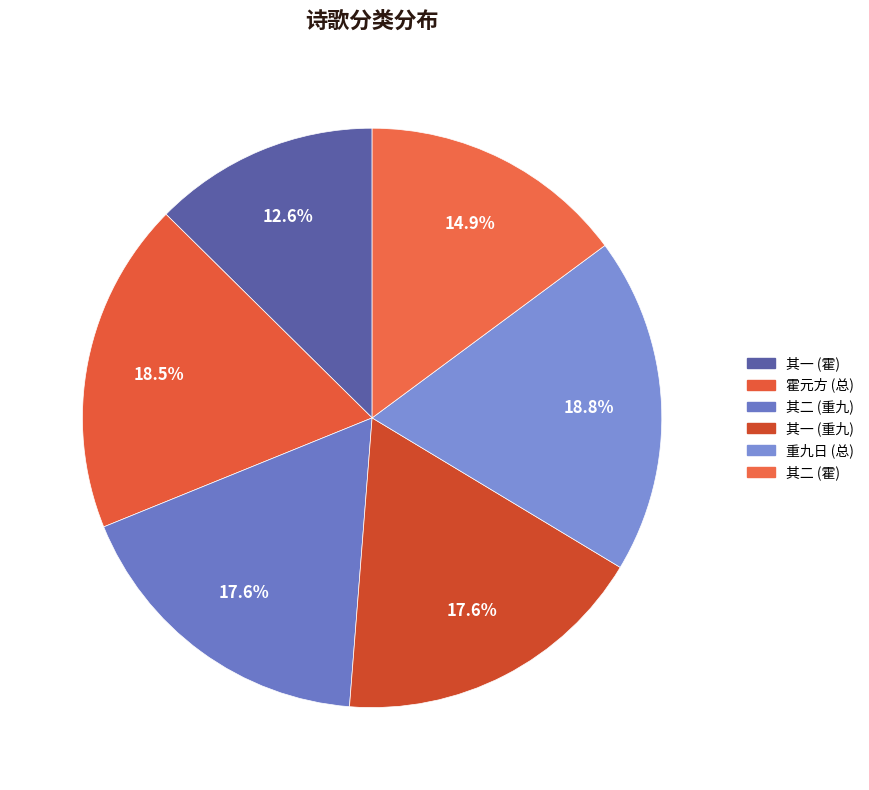

Is there a majority slice in this chart?

No